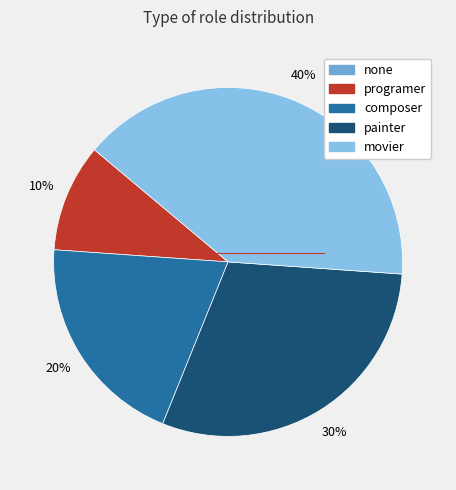

To the nearest percent, what is the difference between the largest and smallest slice percentages?

30%